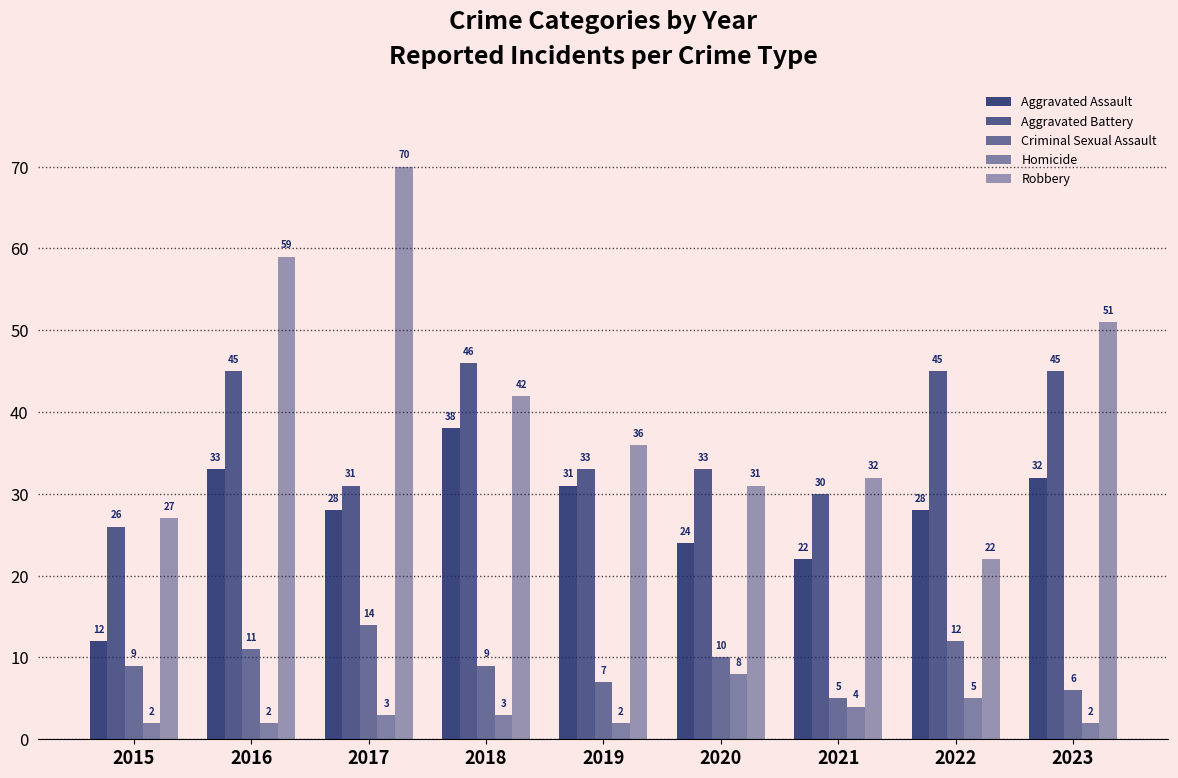

How many data points does each series have?

9